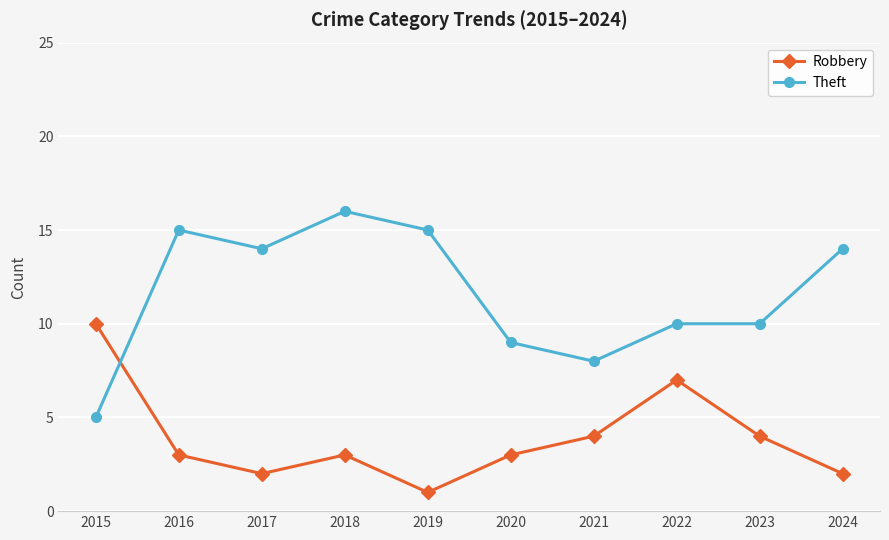

Which label corresponds to the largest value in the chart?

2018